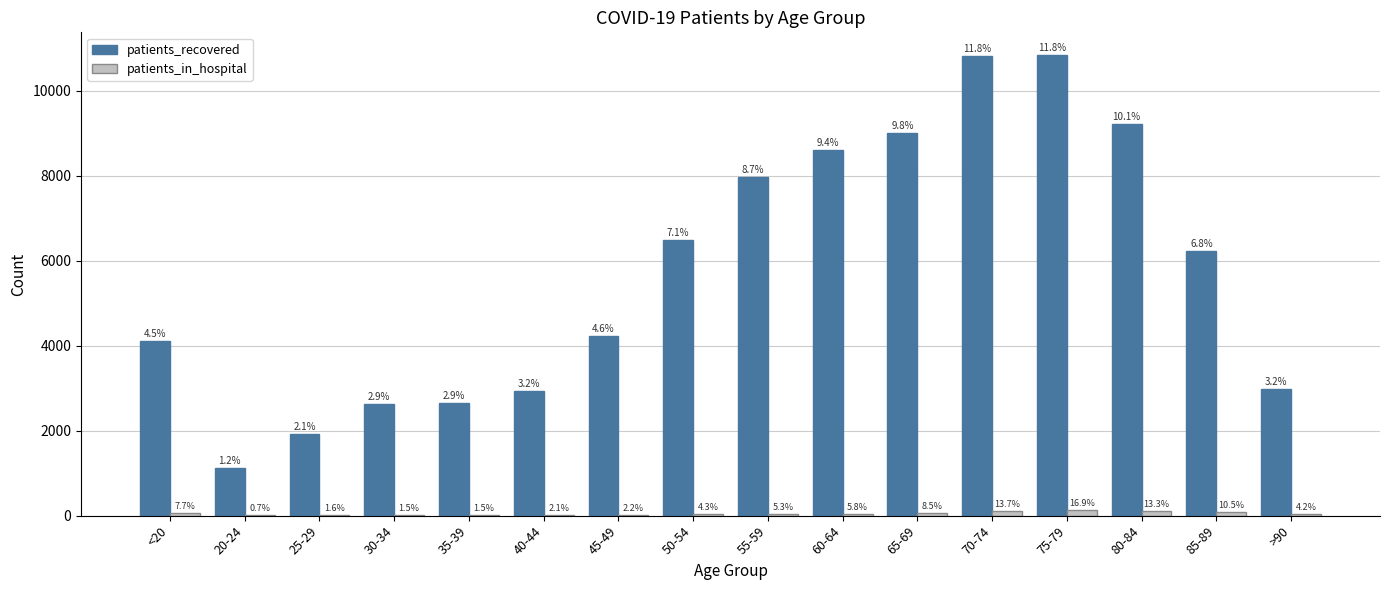

Which has a higher value, <20 or 40-44?

<20